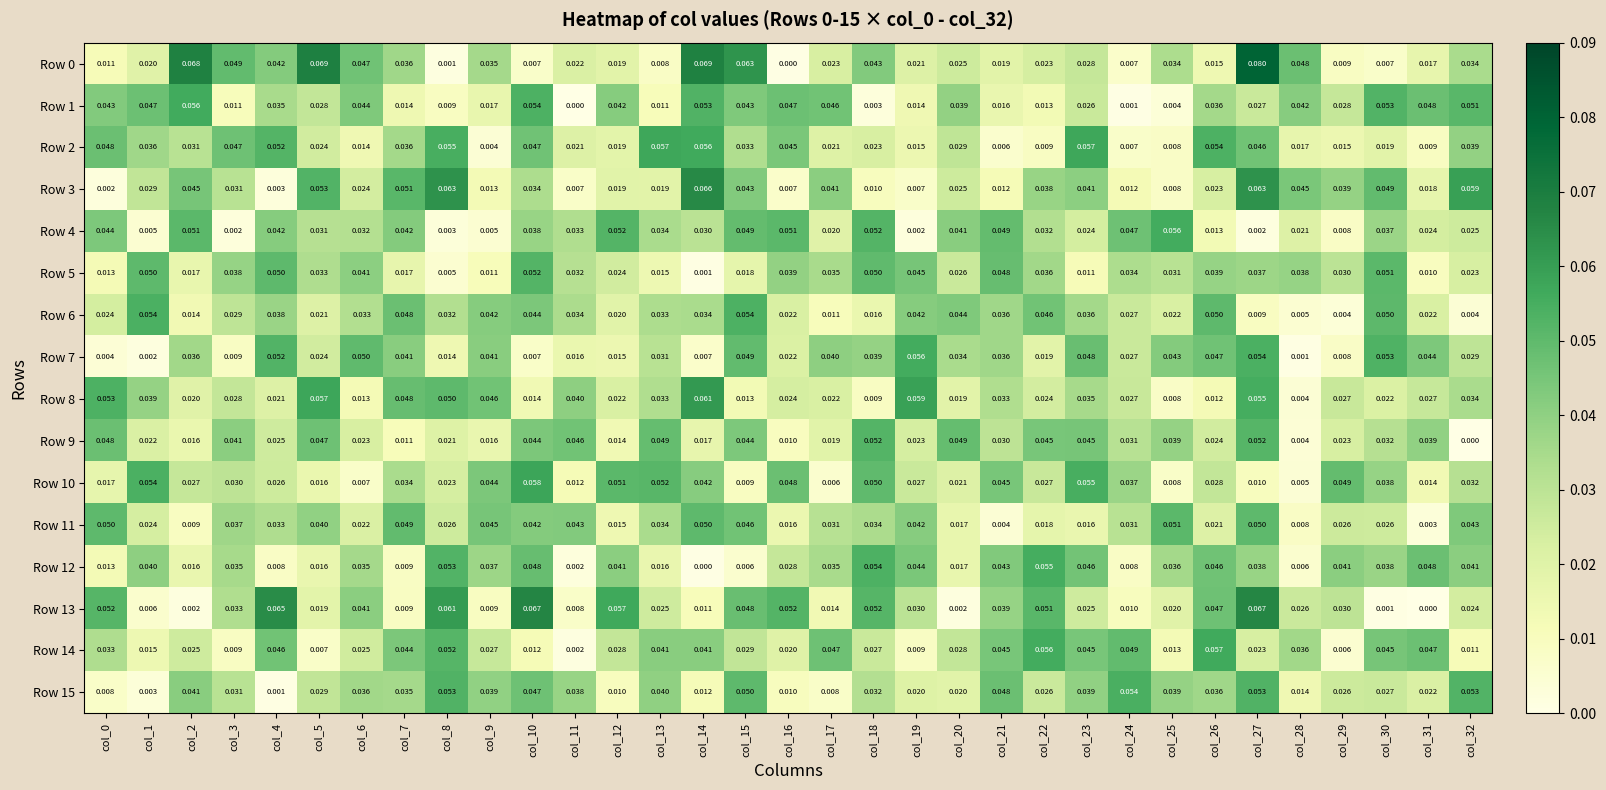

Reading right to left, list all the values displayed in this chart.

Row 0: col_32=0.0	col_31=0.0	col_30=0.0	col_29=0.0	col_28=0.0	col_27=0.1	col_26=0.0	col_25=0.0	col_24=0.0	col_23=0.0	col_22=0.0	col_21=0.0	col_20=0.0	col_19=0.0	col_18=0.0	col_17=0.0	col_16=0.0	col_15=0.1	col_14=0.1	col_13=0.0	col_12=0.0	col_11=0.0	col_10=0.0	col_9=0.0	col_8=0.0	col_7=0.0	col_6=0.0	col_5=0.1	col_4=0.0	col_3=0.0	col_2=0.1	col_1=0.0	col_0=0.0
Row 1: col_32=0.1	col_31=0.0	col_30=0.1	col_29=0.0	col_28=0.0	col_27=0.0	col_26=0.0	col_25=0.0	col_24=0.0	col_23=0.0	col_22=0.0	col_21=0.0	col_20=0.0	col_19=0.0	col_18=0.0	col_17=0.0	col_16=0.0	col_15=0.0	col_14=0.1	col_13=0.0	col_12=0.0	col_11=0.0	col_10=0.1	col_9=0.0	col_8=0.0	col_7=0.0	col_6=0.0	col_5=0.0	col_4=0.0	col_3=0.0	col_2=0.1	col_1=0.0	col_0=0.0
Row 2: col_32=0.0	col_31=0.0	col_30=0.0	col_29=0.0	col_28=0.0	col_27=0.0	col_26=0.1	col_25=0.0	col_24=0.0	col_23=0.1	col_22=0.0	col_21=0.0	col_20=0.0	col_19=0.0	col_18=0.0	col_17=0.0	col_16=0.0	col_15=0.0	col_14=0.1	col_13=0.1	col_12=0.0	col_11=0.0	col_10=0.0	col_9=0.0	col_8=0.1	col_7=0.0	col_6=0.0	col_5=0.0	col_4=0.1	col_3=0.0	col_2=0.0	col_1=0.0	col_0=0.0
Row 3: col_32=0.1	col_31=0.0	col_30=0.0	col_29=0.0	col_28=0.0	col_27=0.1	col_26=0.0	col_25=0.0	col_24=0.0	col_23=0.0	col_22=0.0	col_21=0.0	col_20=0.0	col_19=0.0	col_18=0.0	col_17=0.0	col_16=0.0	col_15=0.0	col_14=0.1	col_13=0.0	col_12=0.0	col_11=0.0	col_10=0.0	col_9=0.0	col_8=0.1	col_7=0.1	col_6=0.0	col_5=0.1	col_4=0.0	col_3=0.0	col_2=0.0	col_1=0.0	col_0=0.0
Row 4: col_32=0.0	col_31=0.0	col_30=0.0	col_29=0.0	col_28=0.0	col_27=0.0	col_26=0.0	col_25=0.1	col_24=0.0	col_23=0.0	col_22=0.0	col_21=0.0	col_20=0.0	col_19=0.0	col_18=0.1	col_17=0.0	col_16=0.1	col_15=0.0	col_14=0.0	col_13=0.0	col_12=0.1	col_11=0.0	col_10=0.0	col_9=0.0	col_8=0.0	col_7=0.0	col_6=0.0	col_5=0.0	col_4=0.0	col_3=0.0	col_2=0.1	col_1=0.0	col_0=0.0
Row 5: col_32=0.0	col_31=0.0	col_30=0.1	col_29=0.0	col_28=0.0	col_27=0.0	col_26=0.0	col_25=0.0	col_24=0.0	col_23=0.0	col_22=0.0	col_21=0.0	col_20=0.0	col_19=0.0	col_18=0.1	col_17=0.0	col_16=0.0	col_15=0.0	col_14=0.0	col_13=0.0	col_12=0.0	col_11=0.0	col_10=0.1	col_9=0.0	col_8=0.0	col_7=0.0	col_6=0.0	col_5=0.0	col_4=0.1	col_3=0.0	col_2=0.0	col_1=0.1	col_0=0.0
Row 6: col_32=0.0	col_31=0.0	col_30=0.1	col_29=0.0	col_28=0.0	col_27=0.0	col_26=0.1	col_25=0.0	col_24=0.0	col_23=0.0	col_22=0.0	col_21=0.0	col_20=0.0	col_19=0.0	col_18=0.0	col_17=0.0	col_16=0.0	col_15=0.1	col_14=0.0	col_13=0.0	col_12=0.0	col_11=0.0	col_10=0.0	col_9=0.0	col_8=0.0	col_7=0.0	col_6=0.0	col_5=0.0	col_4=0.0	col_3=0.0	col_2=0.0	col_1=0.1	col_0=0.0
Row 7: col_32=0.0	col_31=0.0	col_30=0.1	col_29=0.0	col_28=0.0	col_27=0.1	col_26=0.0	col_25=0.0	col_24=0.0	col_23=0.0	col_22=0.0	col_21=0.0	col_20=0.0	col_19=0.1	col_18=0.0	col_17=0.0	col_16=0.0	col_15=0.0	col_14=0.0	col_13=0.0	col_12=0.0	col_11=0.0	col_10=0.0	col_9=0.0	col_8=0.0	col_7=0.0	col_6=0.1	col_5=0.0	col_4=0.1	col_3=0.0	col_2=0.0	col_1=0.0	col_0=0.0
Row 8: col_32=0.0	col_31=0.0	col_30=0.0	col_29=0.0	col_28=0.0	col_27=0.1	col_26=0.0	col_25=0.0	col_24=0.0	col_23=0.0	col_22=0.0	col_21=0.0	col_20=0.0	col_19=0.1	col_18=0.0	col_17=0.0	col_16=0.0	col_15=0.0	col_14=0.1	col_13=0.0	col_12=0.0	col_11=0.0	col_10=0.0	col_9=0.0	col_8=0.1	col_7=0.0	col_6=0.0	col_5=0.1	col_4=0.0	col_3=0.0	col_2=0.0	col_1=0.0	col_0=0.1
Row 9: col_32=0.0	col_31=0.0	col_30=0.0	col_29=0.0	col_28=0.0	col_27=0.1	col_26=0.0	col_25=0.0	col_24=0.0	col_23=0.0	col_22=0.0	col_21=0.0	col_20=0.0	col_19=0.0	col_18=0.1	col_17=0.0	col_16=0.0	col_15=0.0	col_14=0.0	col_13=0.0	col_12=0.0	col_11=0.0	col_10=0.0	col_9=0.0	col_8=0.0	col_7=0.0	col_6=0.0	col_5=0.0	col_4=0.0	col_3=0.0	col_2=0.0	col_1=0.0	col_0=0.0
Row 10: col_32=0.0	col_31=0.0	col_30=0.0	col_29=0.0	col_28=0.0	col_27=0.0	col_26=0.0	col_25=0.0	col_24=0.0	col_23=0.1	col_22=0.0	col_21=0.0	col_20=0.0	col_19=0.0	col_18=0.1	col_17=0.0	col_16=0.0	col_15=0.0	col_14=0.0	col_13=0.1	col_12=0.1	col_11=0.0	col_10=0.1	col_9=0.0	col_8=0.0	col_7=0.0	col_6=0.0	col_5=0.0	col_4=0.0	col_3=0.0	col_2=0.0	col_1=0.1	col_0=0.0
Row 11: col_32=0.0	col_31=0.0	col_30=0.0	col_29=0.0	col_28=0.0	col_27=0.1	col_26=0.0	col_25=0.1	col_24=0.0	col_23=0.0	col_22=0.0	col_21=0.0	col_20=0.0	col_19=0.0	col_18=0.0	col_17=0.0	col_16=0.0	col_15=0.0	col_14=0.1	col_13=0.0	col_12=0.0	col_11=0.0	col_10=0.0	col_9=0.0	col_8=0.0	col_7=0.0	col_6=0.0	col_5=0.0	col_4=0.0	col_3=0.0	col_2=0.0	col_1=0.0	col_0=0.1
Row 12: col_32=0.0	col_31=0.0	col_30=0.0	col_29=0.0	col_28=0.0	col_27=0.0	col_26=0.0	col_25=0.0	col_24=0.0	col_23=0.0	col_22=0.1	col_21=0.0	col_20=0.0	col_19=0.0	col_18=0.1	col_17=0.0	col_16=0.0	col_15=0.0	col_14=0.0	col_13=0.0	col_12=0.0	col_11=0.0	col_10=0.0	col_9=0.0	col_8=0.1	col_7=0.0	col_6=0.0	col_5=0.0	col_4=0.0	col_3=0.0	col_2=0.0	col_1=0.0	col_0=0.0
Row 13: col_32=0.0	col_31=0.0	col_30=0.0	col_29=0.0	col_28=0.0	col_27=0.1	col_26=0.0	col_25=0.0	col_24=0.0	col_23=0.0	col_22=0.1	col_21=0.0	col_20=0.0	col_19=0.0	col_18=0.1	col_17=0.0	col_16=0.1	col_15=0.0	col_14=0.0	col_13=0.0	col_12=0.1	col_11=0.0	col_10=0.1	col_9=0.0	col_8=0.1	col_7=0.0	col_6=0.0	col_5=0.0	col_4=0.1	col_3=0.0	col_2=0.0	col_1=0.0	col_0=0.1
Row 14: col_32=0.0	col_31=0.0	col_30=0.0	col_29=0.0	col_28=0.0	col_27=0.0	col_26=0.1	col_25=0.0	col_24=0.0	col_23=0.0	col_22=0.1	col_21=0.0	col_20=0.0	col_19=0.0	col_18=0.0	col_17=0.0	col_16=0.0	col_15=0.0	col_14=0.0	col_13=0.0	col_12=0.0	col_11=0.0	col_10=0.0	col_9=0.0	col_8=0.1	col_7=0.0	col_6=0.0	col_5=0.0	col_4=0.0	col_3=0.0	col_2=0.0	col_1=0.0	col_0=0.0
Row 15: col_32=0.1	col_31=0.0	col_30=0.0	col_29=0.0	col_28=0.0	col_27=0.1	col_26=0.0	col_25=0.0	col_24=0.1	col_23=0.0	col_22=0.0	col_21=0.0	col_20=0.0	col_19=0.0	col_18=0.0	col_17=0.0	col_16=0.0	col_15=0.1	col_14=0.0	col_13=0.0	col_12=0.0	col_11=0.0	col_10=0.0	col_9=0.0	col_8=0.1	col_7=0.0	col_6=0.0	col_5=0.0	col_4=0.0	col_3=0.0	col_2=0.0	col_1=0.0	col_0=0.0